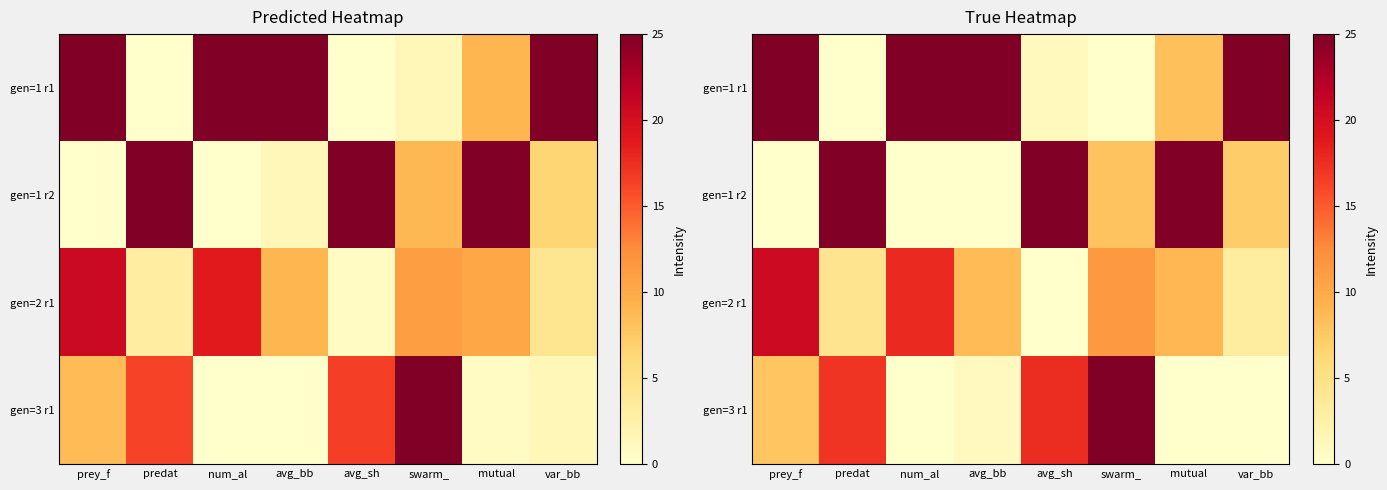

Which series has the largest total across all categories?

gen=1 r1